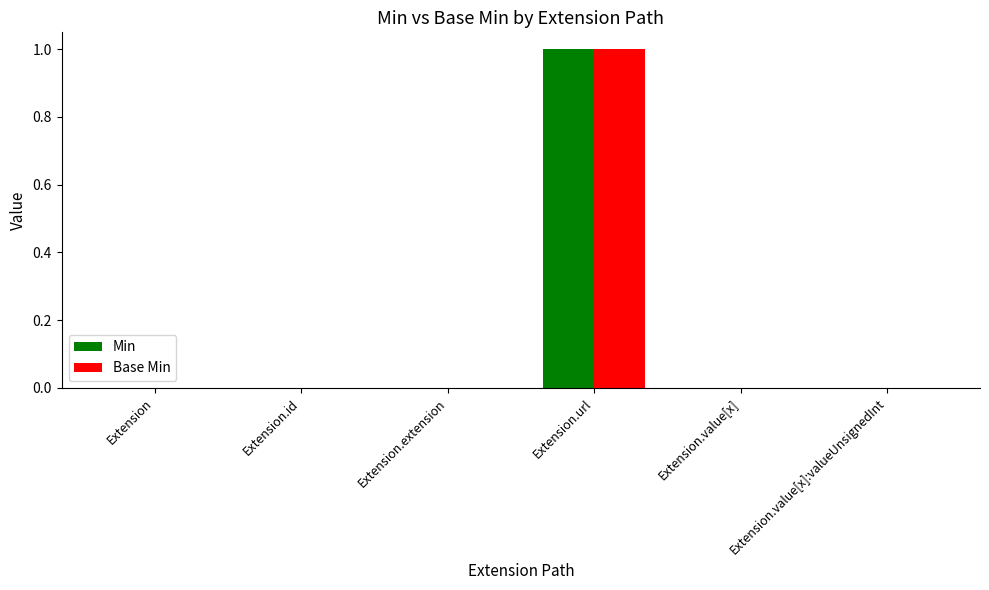

What are all the series names shown in the legend?

Min, Base Min